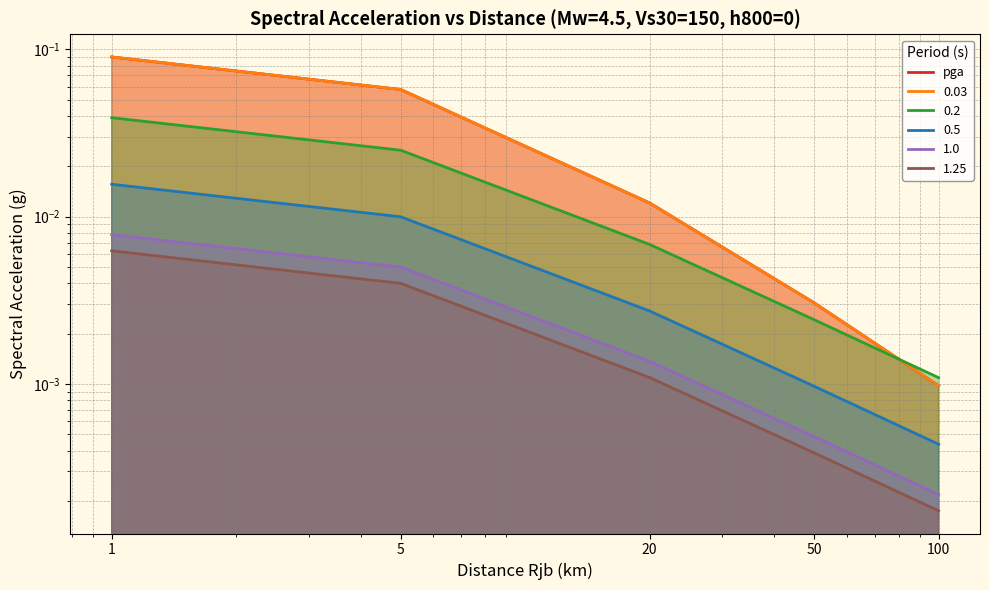

List the labels in order of value, largest first.

1, 5, 20, 50, 100